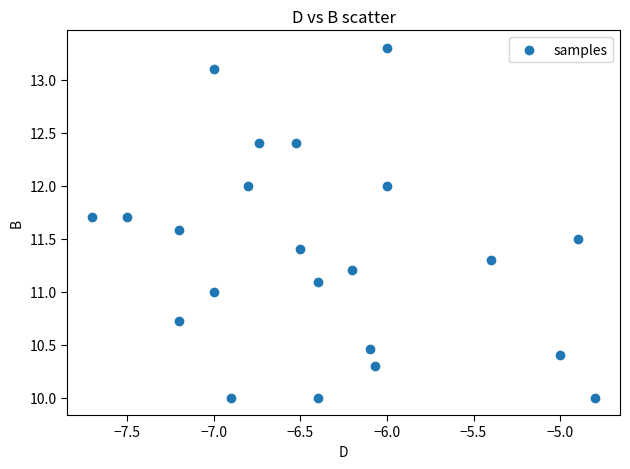

What is the range of X values (max minus min)?

2.9